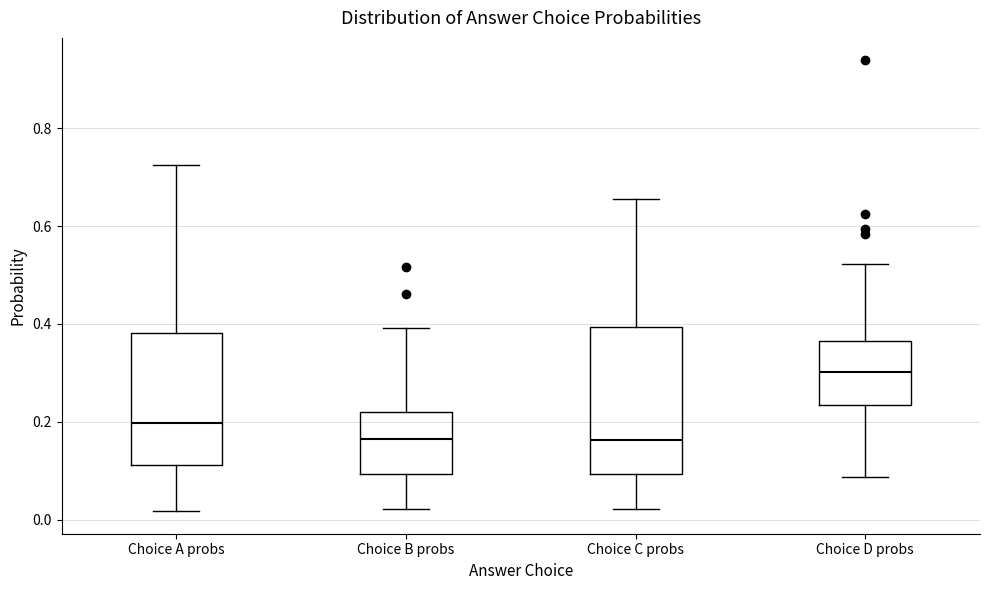

Which box is the tallest, from its lower edge to its upper edge?

Choice C probs